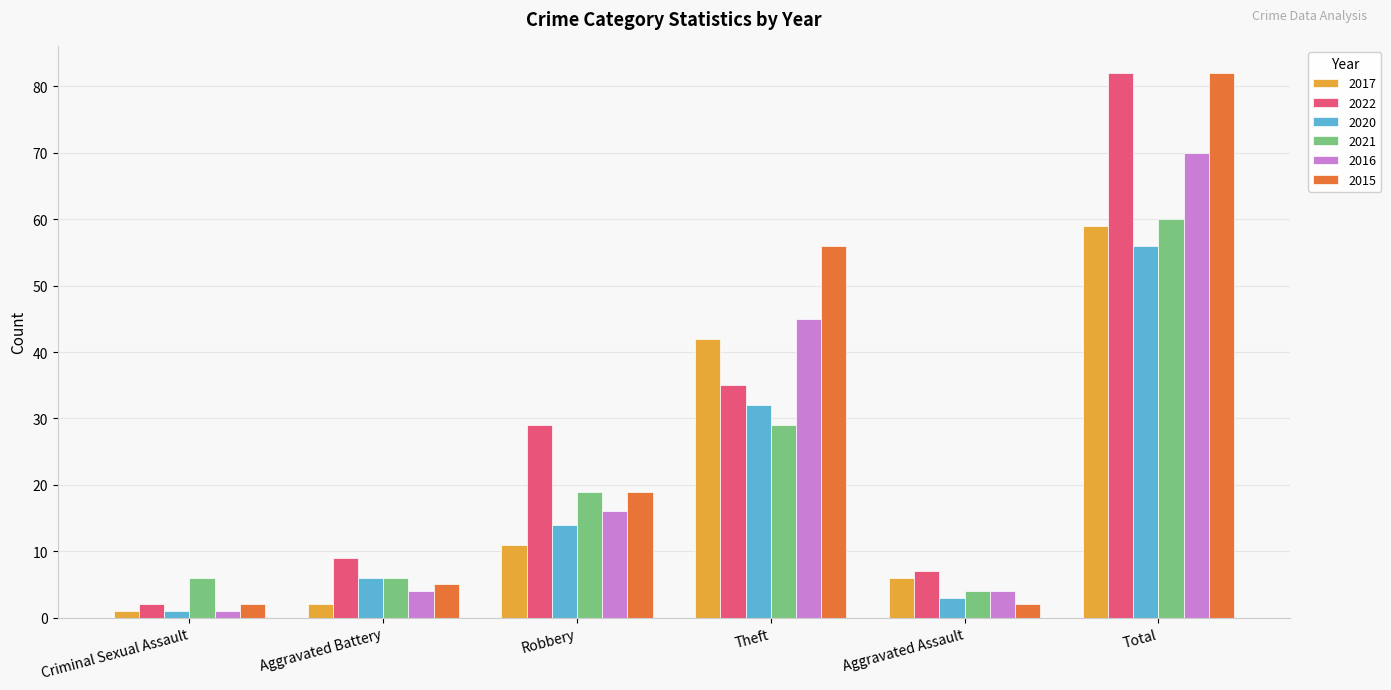

At how many categories does at least one series exceed 54?

2